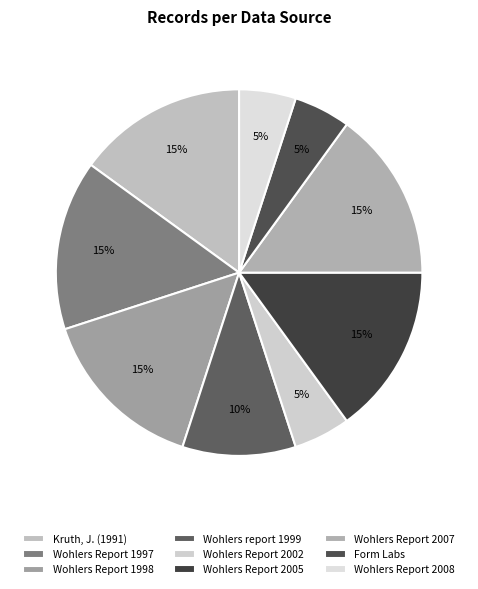

How many slices are in this pie chart?

9